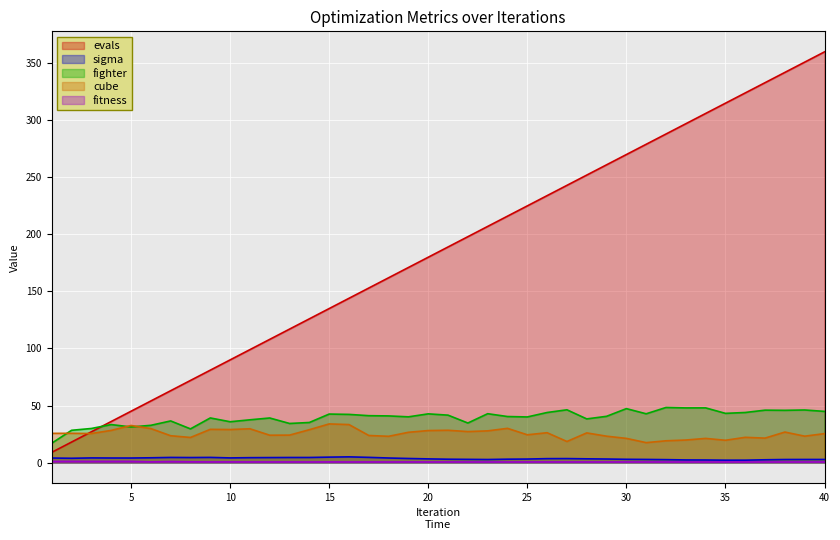

At which category does the chart reach its minimum across all series?

20